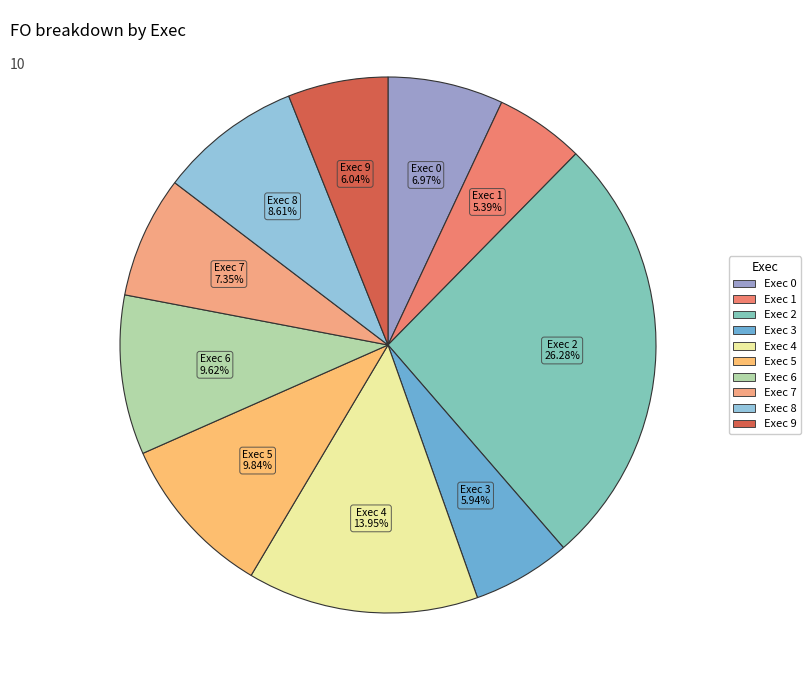

Count the number of slices in the pie.

10